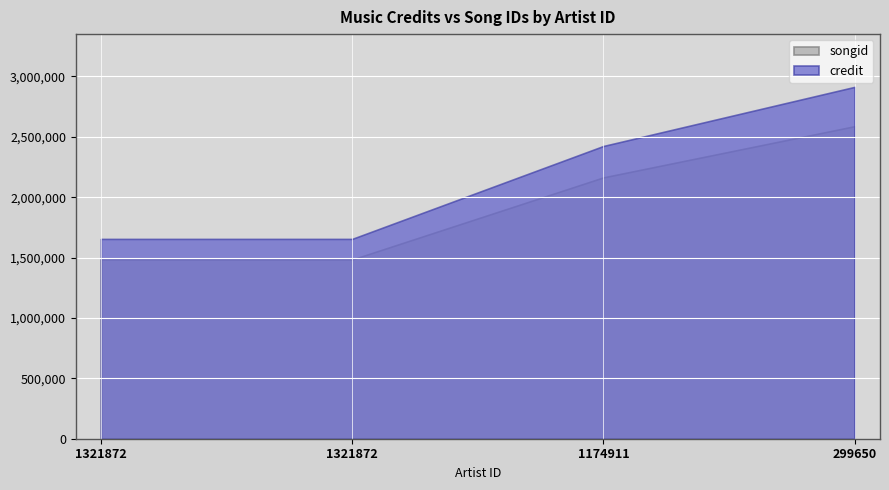

Is it true that credit equals 1654381 at 1321872?

True